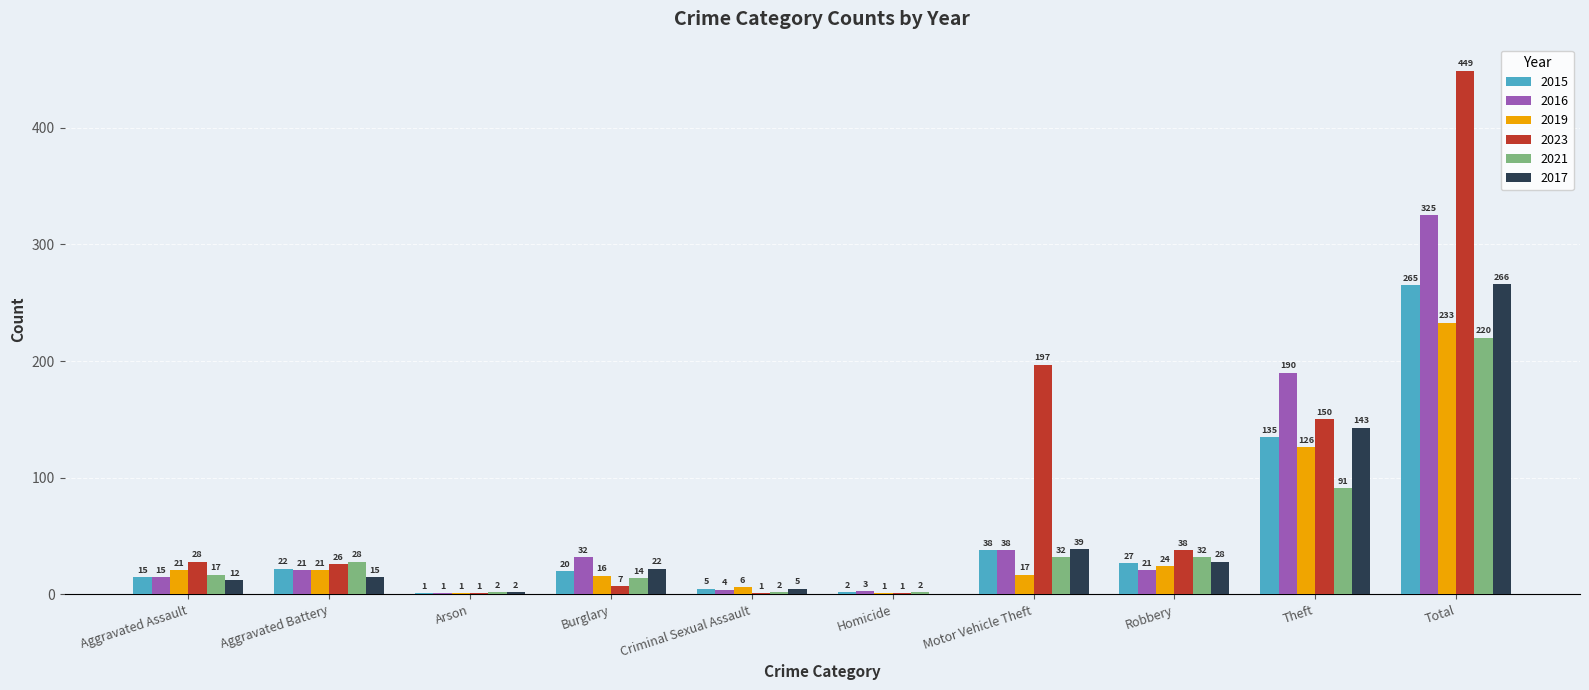

At which category is the sum across all series the highest?

Total